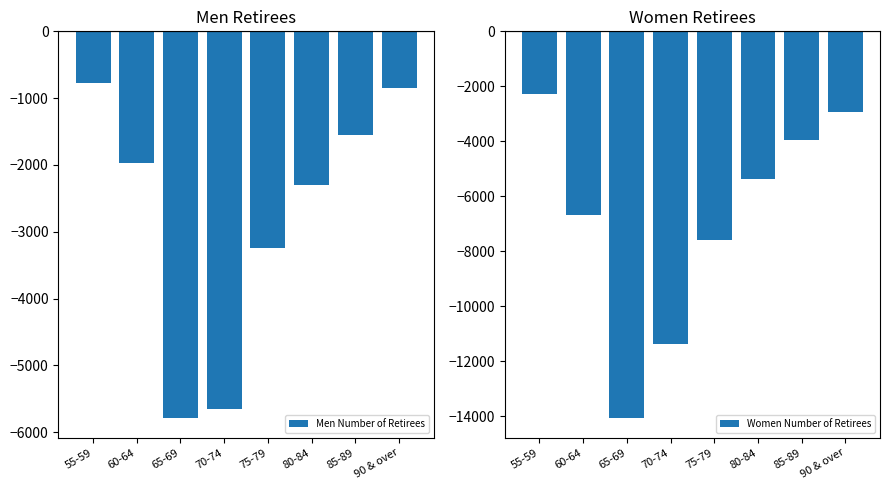

Reading left to right, transcribe all the data shown in this chart.

Men Number of Retirees: 55-59=-767	60-64=-1969	65-69=-5792	70-74=-5654	75-79=-3248	80-84=-2293	85-89=-1556	90 & over=-854
Women Number of Retirees: 55-59=-2281	60-64=-6677	65-69=-14065	70-74=-11377	75-79=-7572	80-84=-5353	85-89=-3966	90 & over=-2922